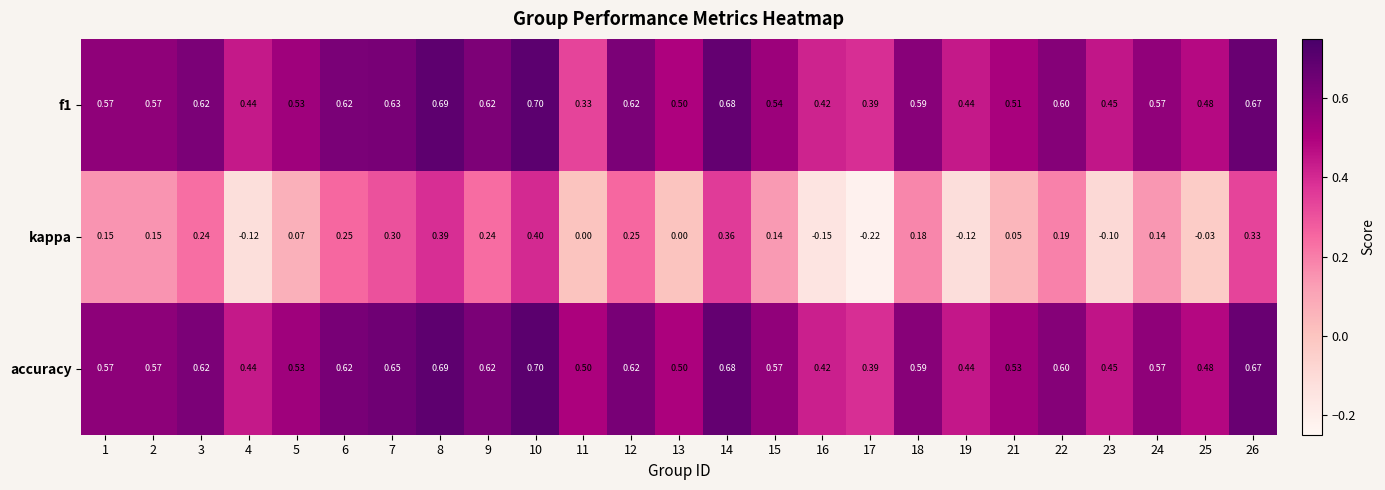

Between 13 and 21, which series saw the biggest shift?

kappa